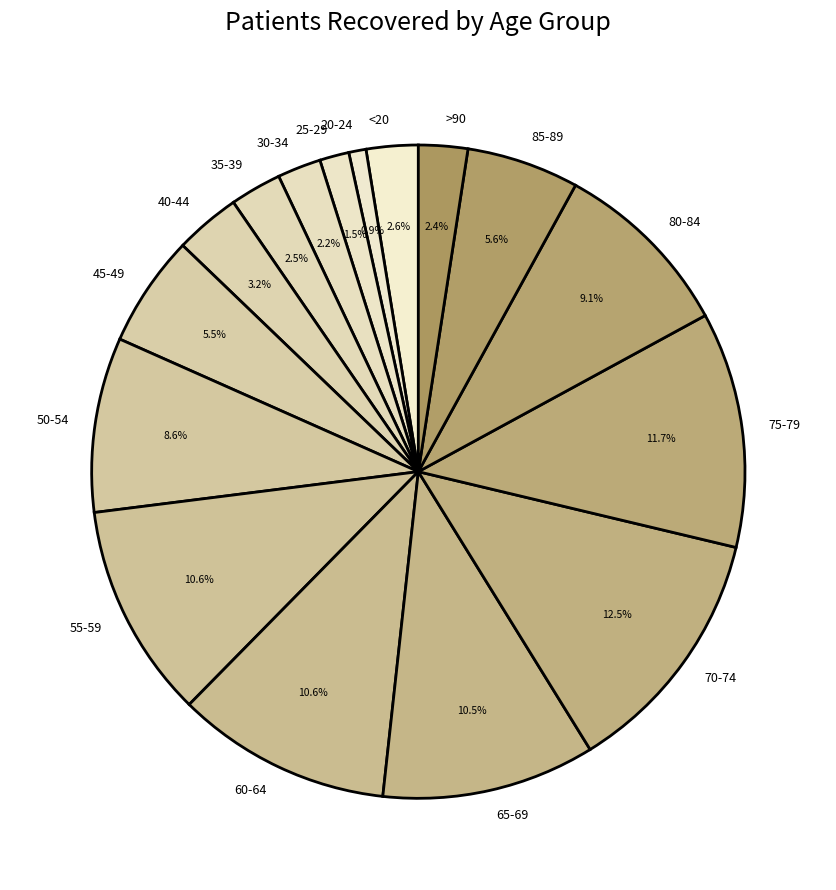

Does any single category account for the majority?

No